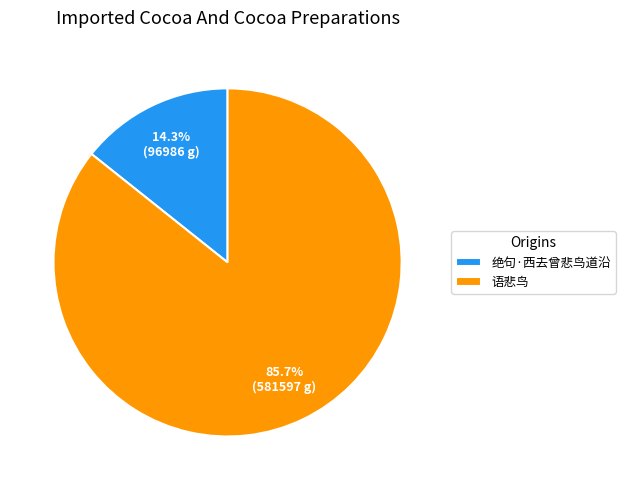

Which category has the biggest portion of the pie?

语悲鸟